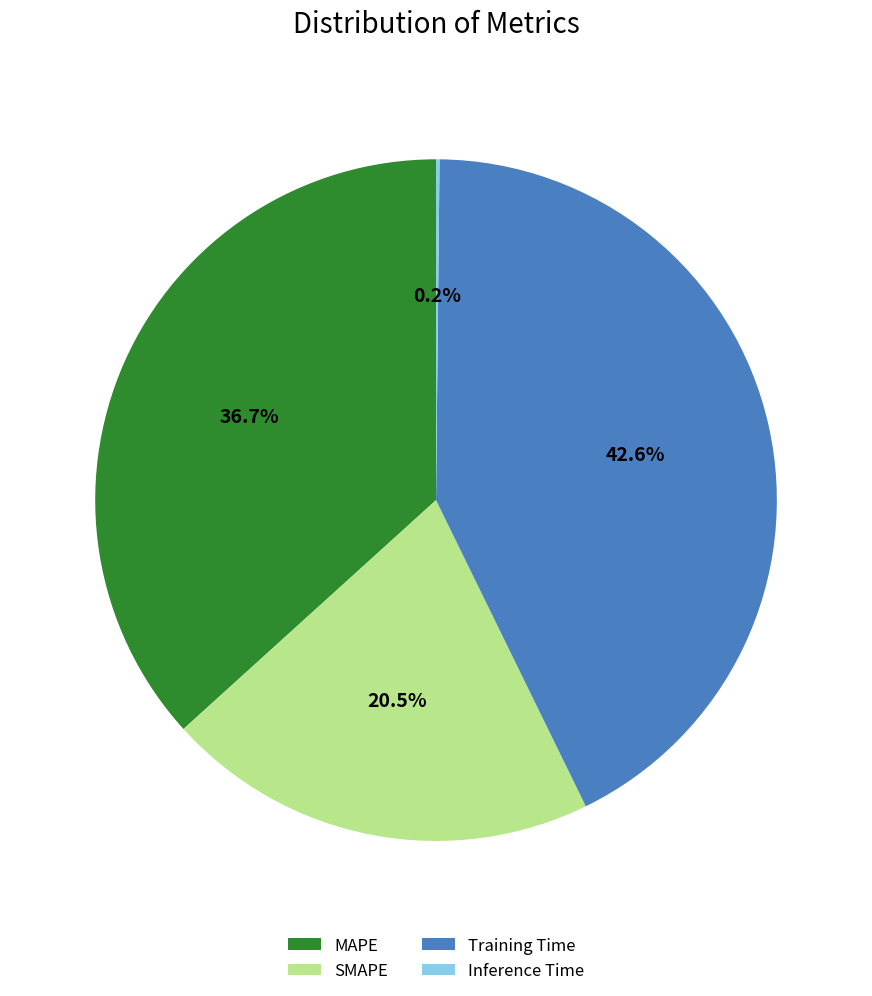

What percentage do SMAPE and Training Time together represent?

63.1%